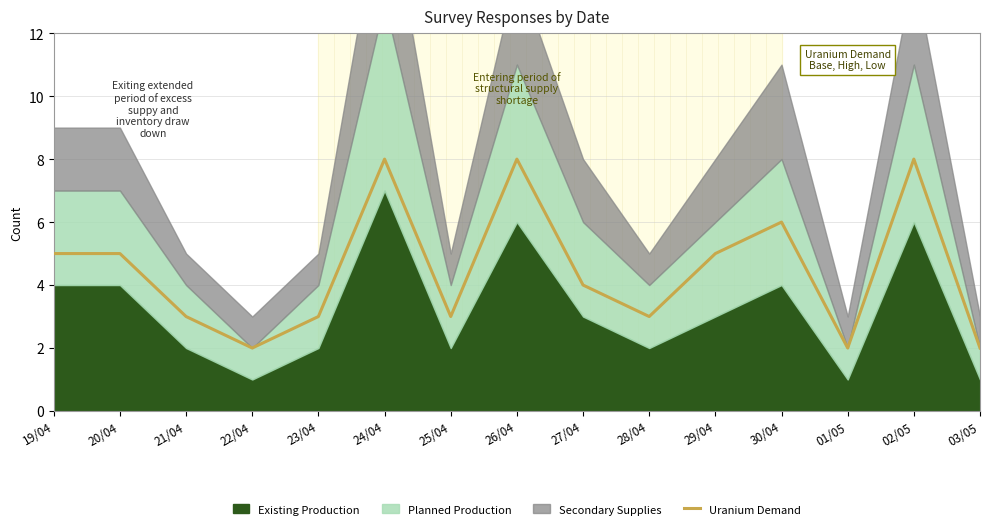

Reading right to left, extract all data points from this chart.

03/05=2	02/05=8	01/05=2	30/04=6	29/04=5	28/04=3	27/04=4	26/04=8	25/04=3	24/04=8	23/04=3	22/04=2	21/04=3	20/04=5	19/04=5